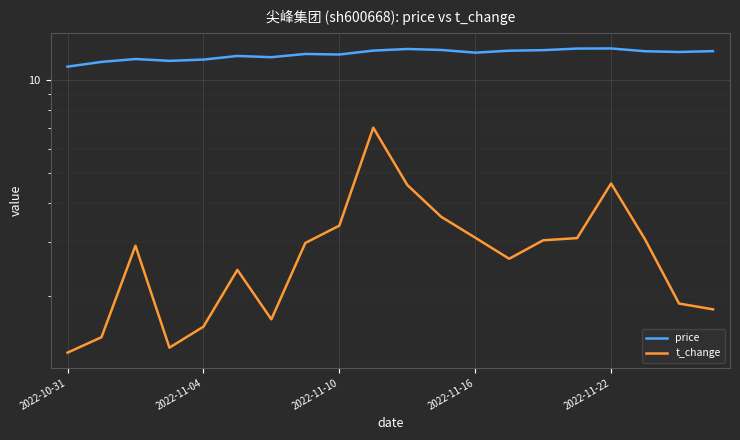

What position from the left is 2022-11-16?

4